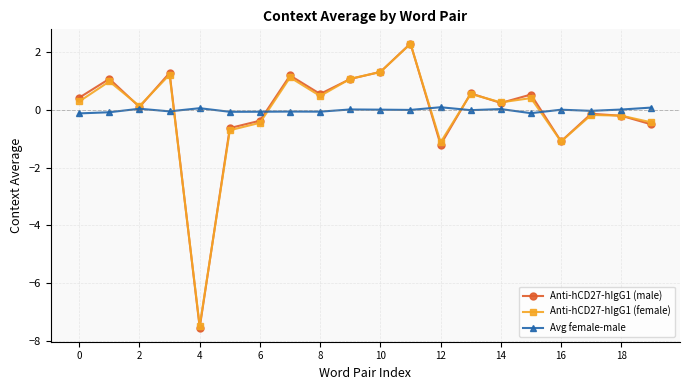

True or false: Anti-hCD27-hIgG1 (female) has more than 2 points higher than both neighbors.

True